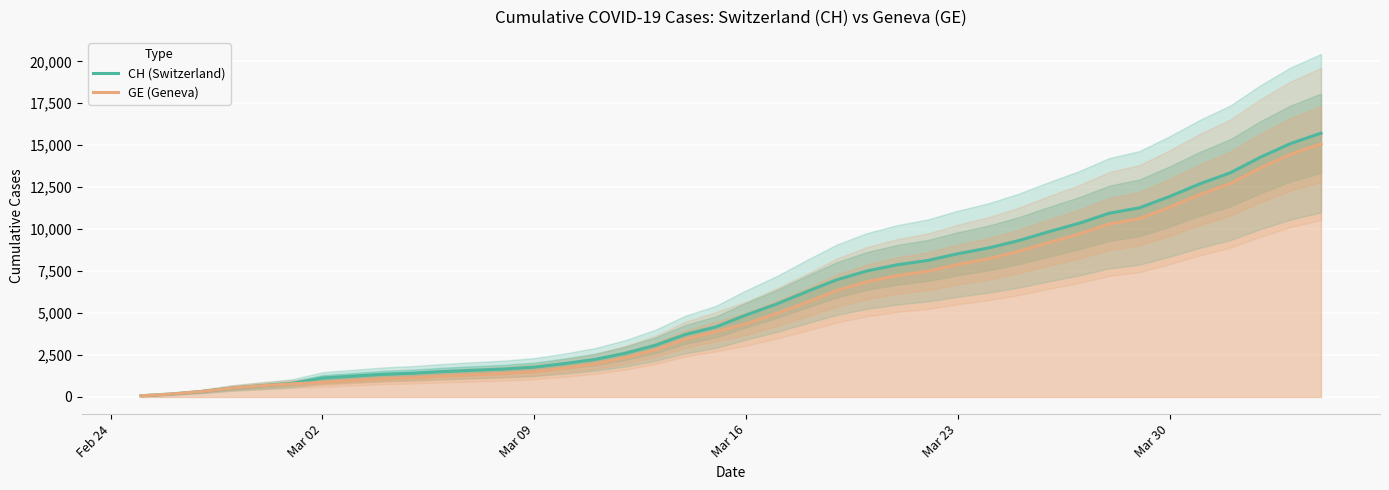

What is the difference between the maximum and minimum values in the CH (Switzerland) series?

15647